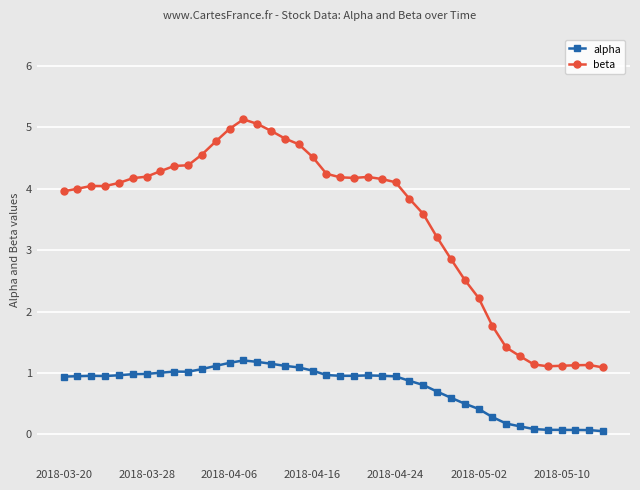

Rank the series by their maximum value, from highest to lowest.

beta, alpha